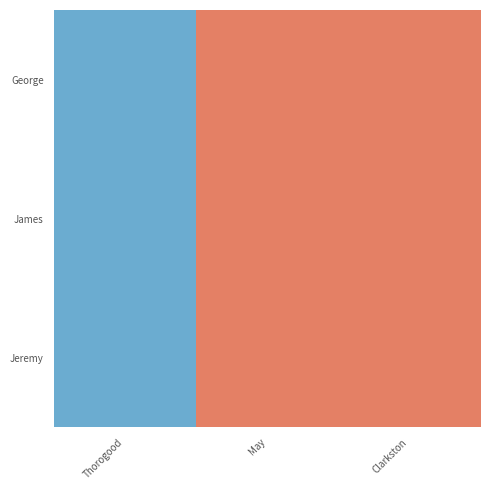

List the series in order of their peak value, lowest first.

George, James, Jeremy